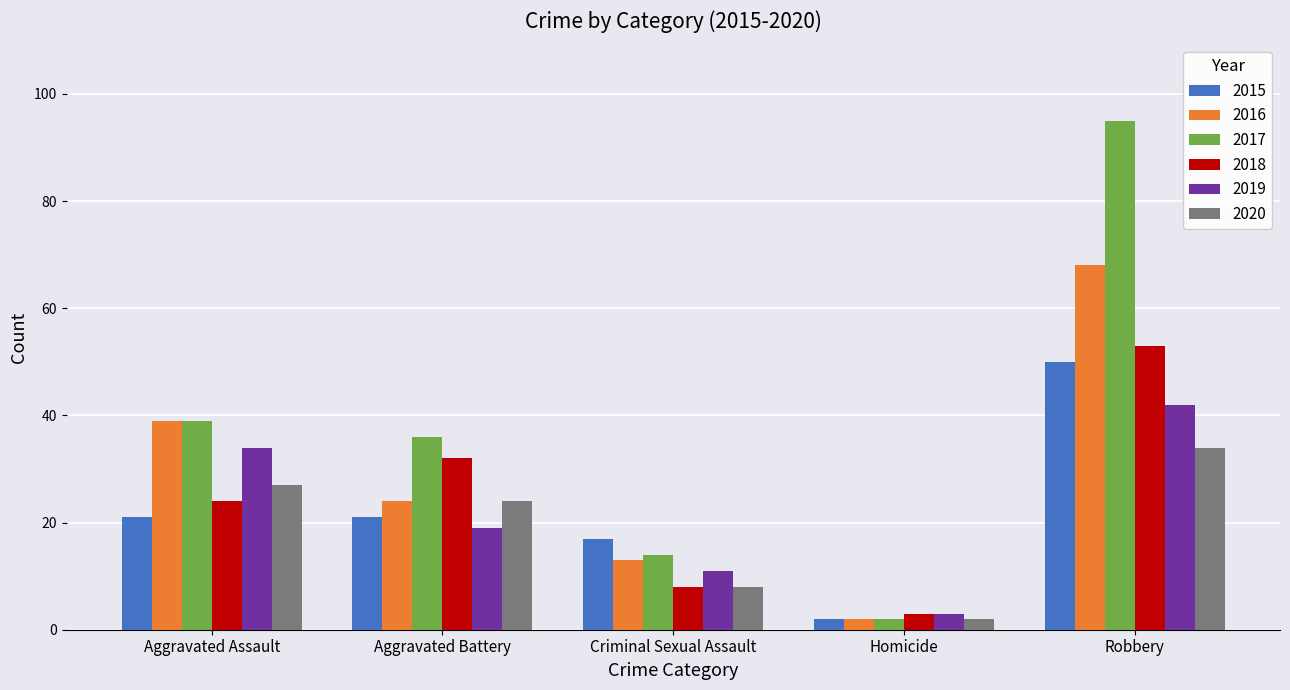

Reading right to left, what are all the values shown in this chart?

2015: 50	2	17	21	21
2016: 68	2	13	24	39
2017: 95	2	14	36	39
2018: 53	3	8	32	24
2019: 42	3	11	19	34
2020: 34	2	8	24	27